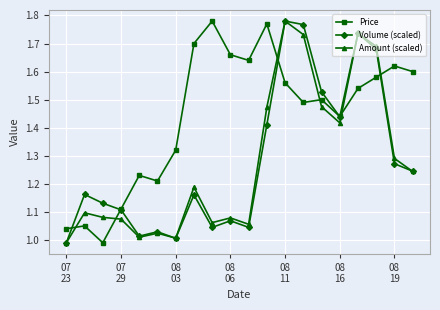

In Amount (scaled), how many points are higher than both neighbors (excluding endpoints)?

6